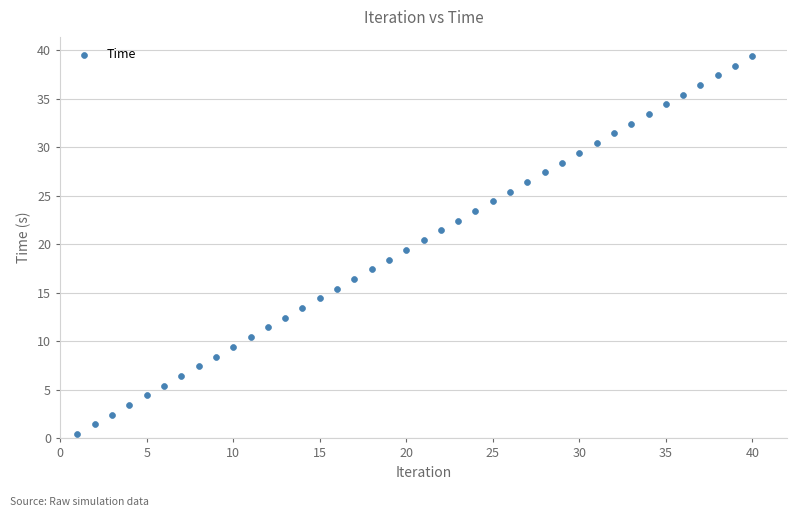

What is the range of Y values (max minus min)?

39.0